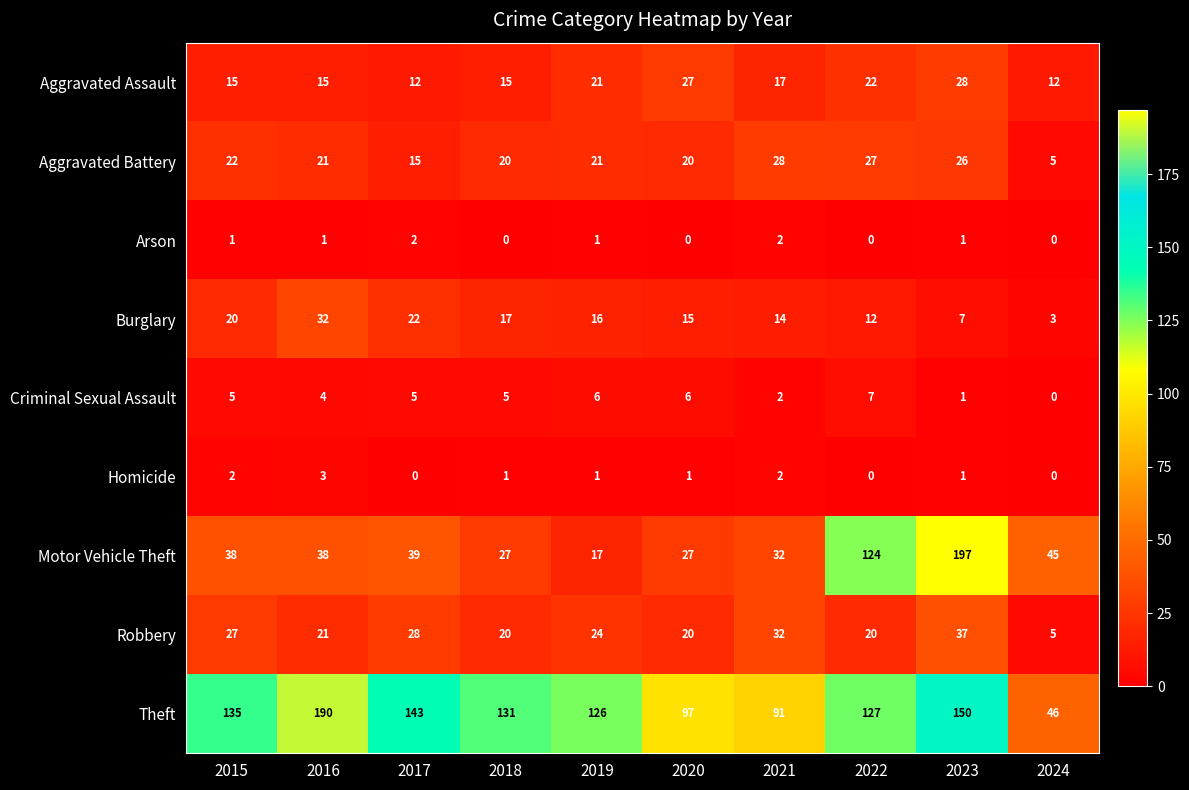

What is the sum of all Motor Vehicle Theft values?

584